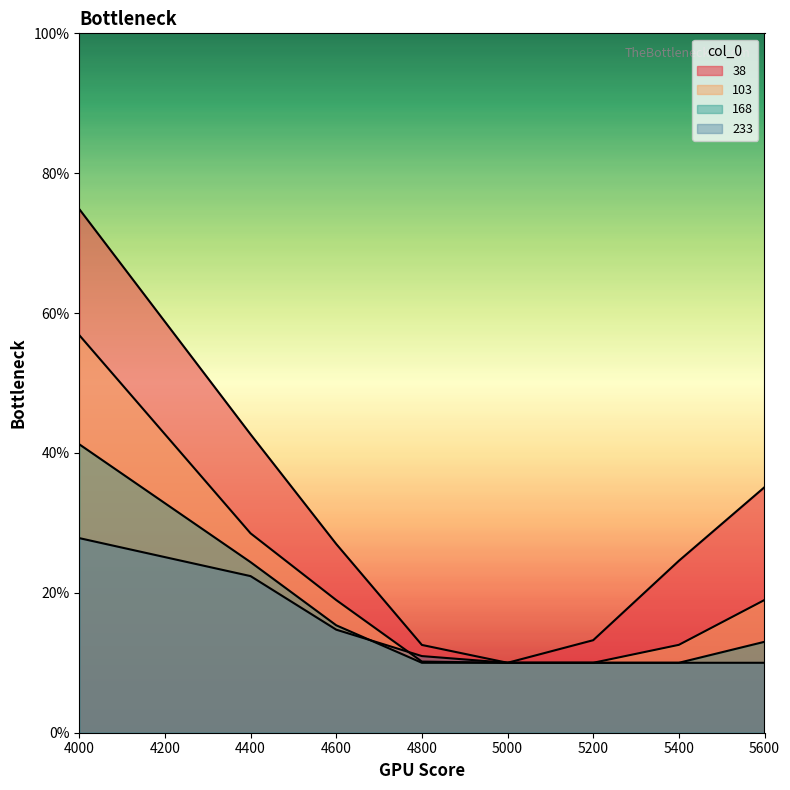

Where do 233 and 103 first cross each other?

4600 and 4800